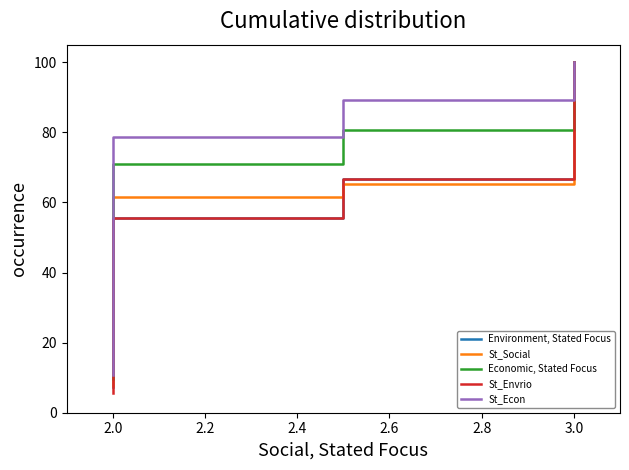

The Economic, Stated Focus series shows 58.4 at 2.0. True or false?

False